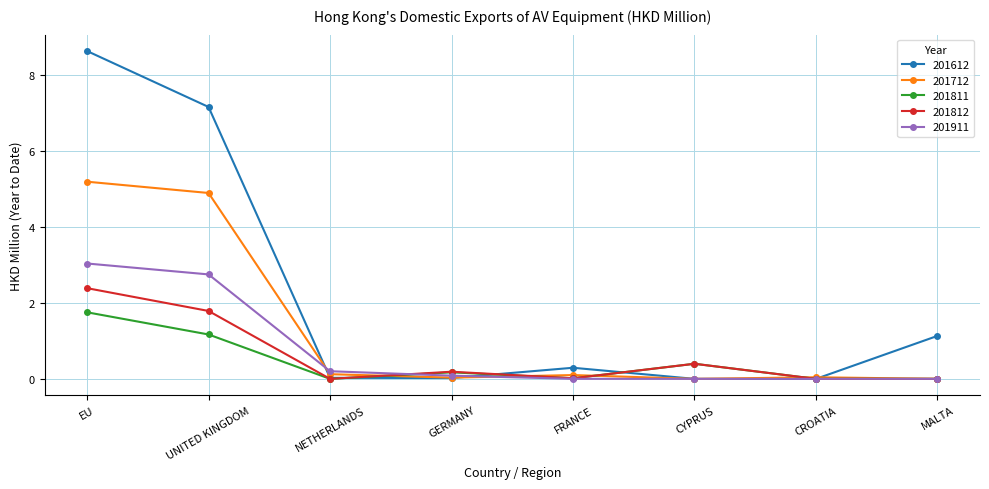

The 201812 series shows 2.9 at UNITED KINGDOM. True or false?

False